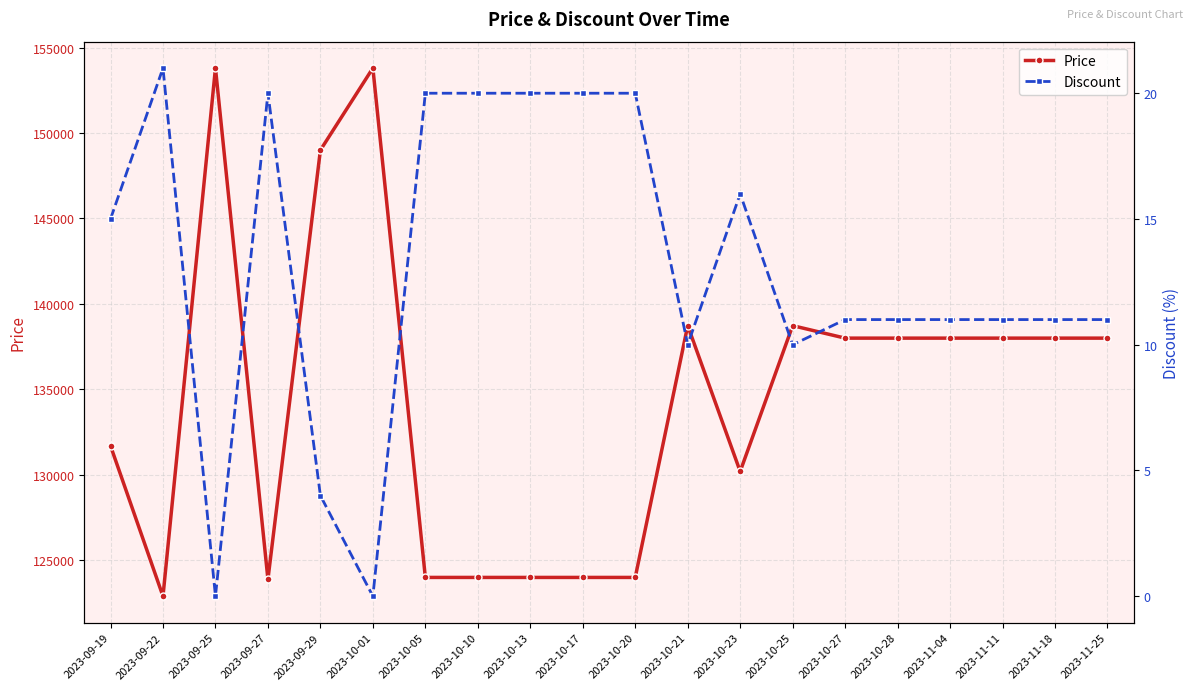

Rank the series at 2023-11-18 from highest to lowest value.

Price, Discount